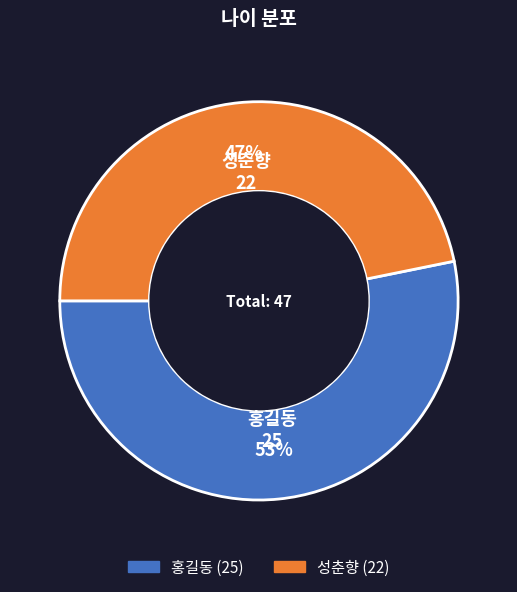

The 성춘향 slice represents 39% of the pie. True or false?

False